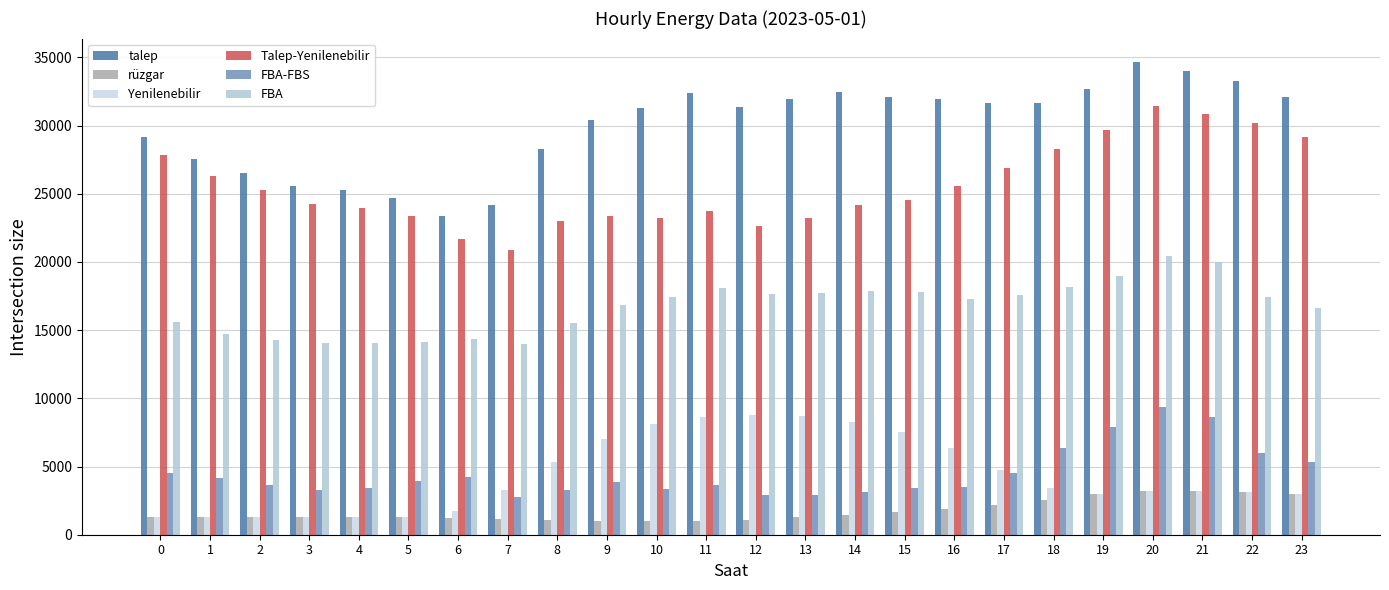

Does the chart contain any negative values?

No